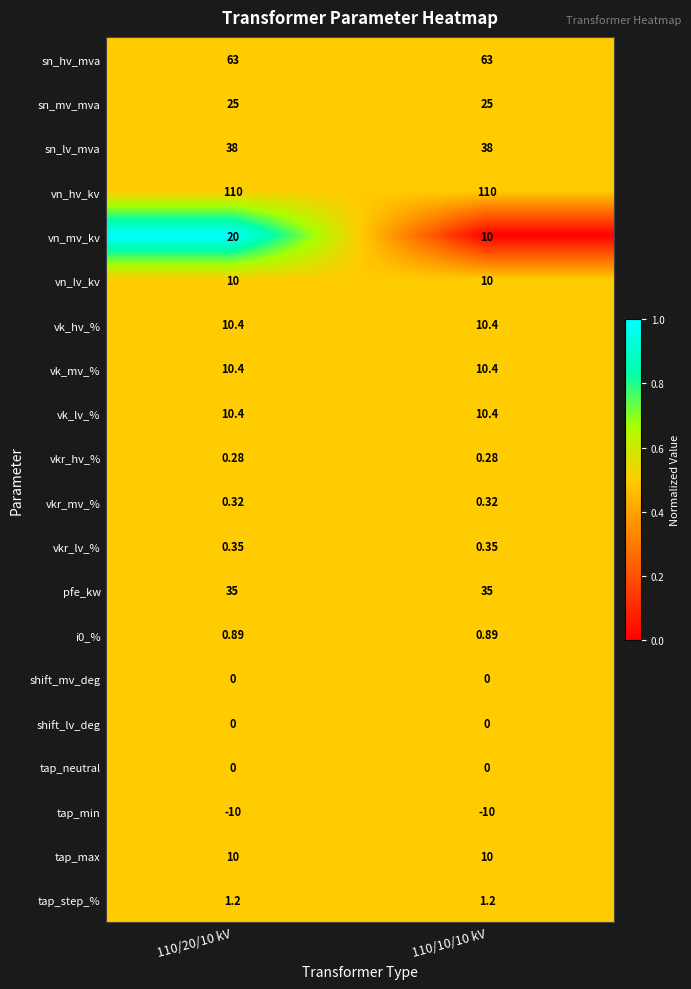

Which series has the largest total across all categories?

vn_hv_kv